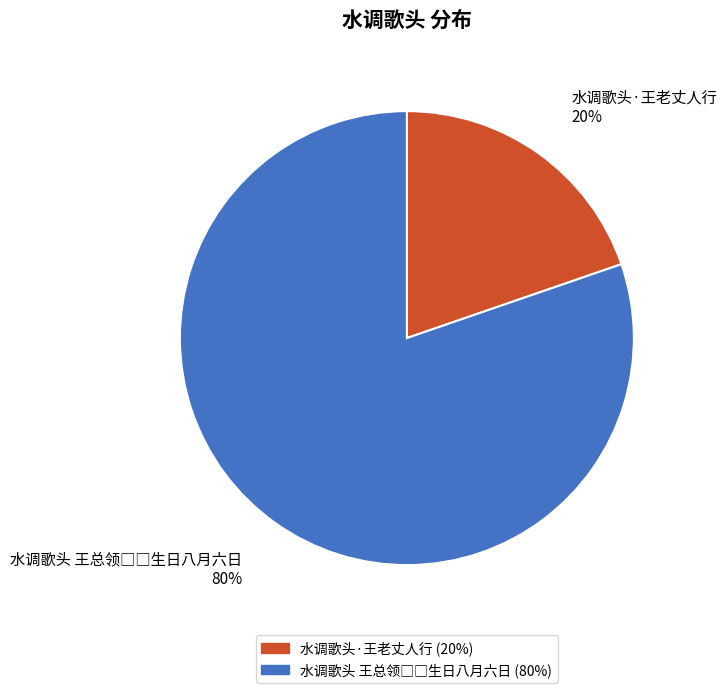

To the nearest percent, what portion does 水调歌头·王老丈人行 represent?

20%